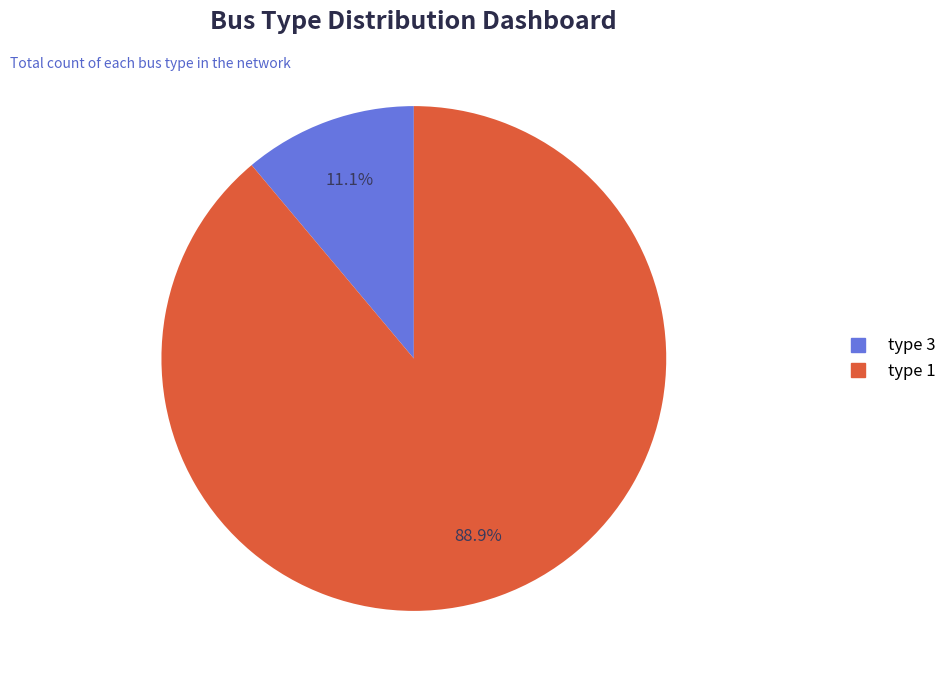

How many segments does this pie chart have?

2